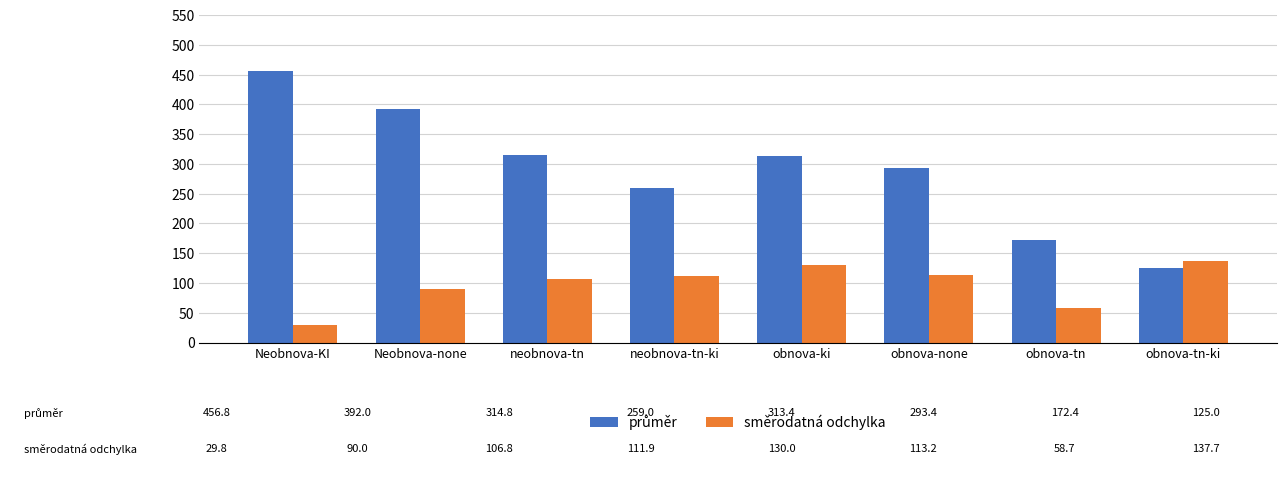

At which label is směrodatná odchylka closest to 83?

Neobnova-none